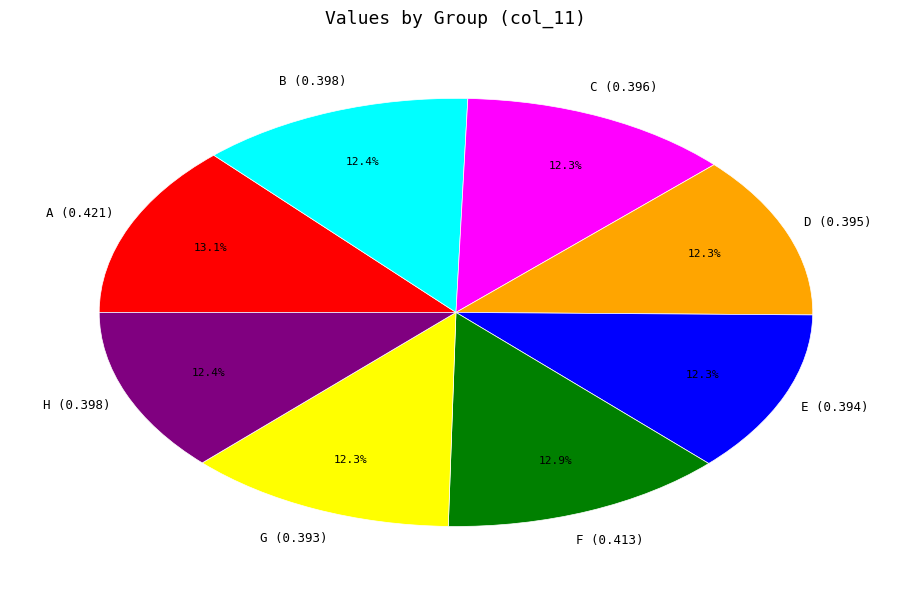

Count the number of slices in the pie.

8